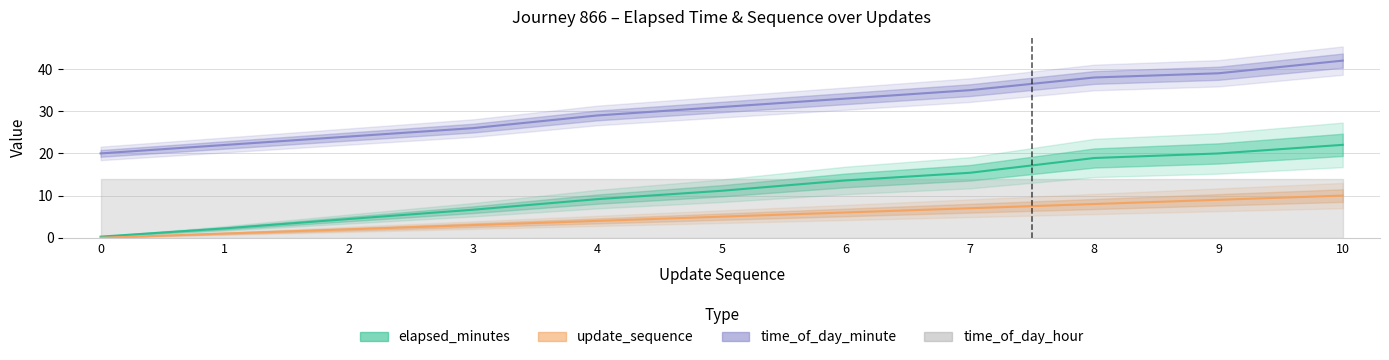

Reading right to left, extract all data points from this chart.

elapsed_minutes: 22.0	20.0	18.9	15.4	13.6	11.1	9.2	6.7	4.5	2.2	0.3
update_sequence: 10.0	9.0	8.0	7.0	6.0	5.0	4.0	3.0	2.0	1.0	0.0
time_of_day_minute: 42.0	39.0	38.0	35.0	33.0	31.0	29.0	26.0	24.0	22.0	20.0